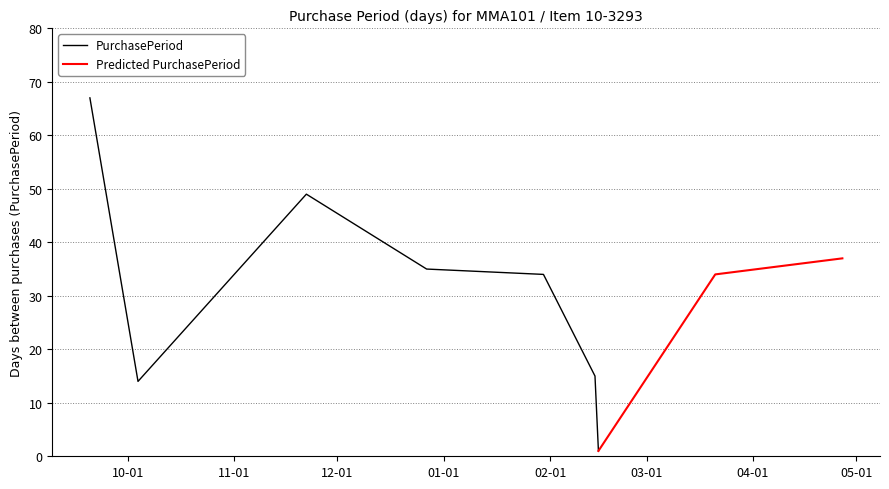

What is the maximum value for PurchasePeriod?

67